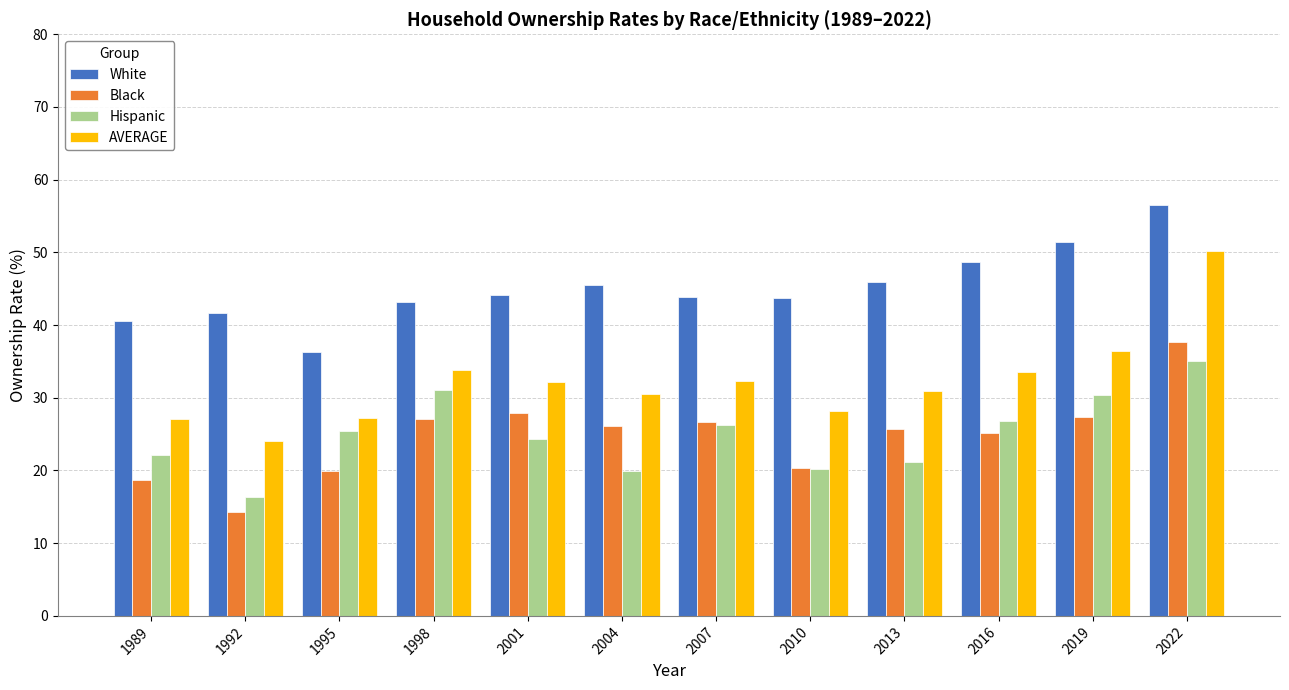

How many distinct data groups are displayed?

4